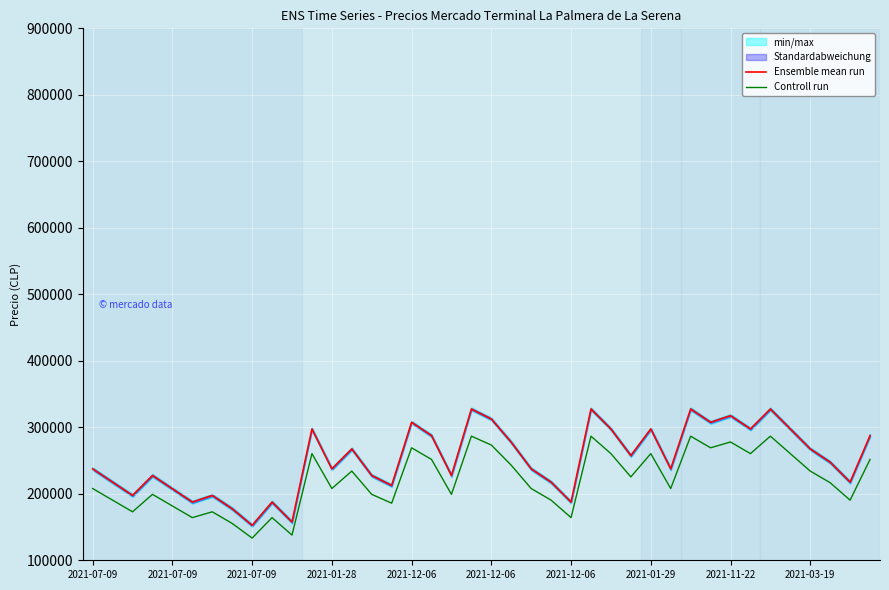

How many interior local valleys does the Ensemble mean run series have?

13